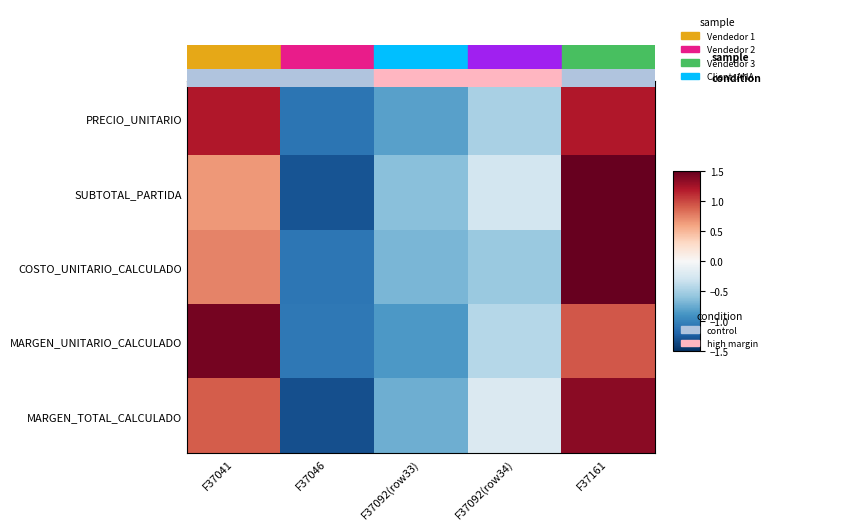

Reading left to right, what are all the values shown in this chart?

PRECIO_UNITARIO: F37041=1.2	F37046=-1.1	F37092(row33)=-0.8	F37092(row34)=-0.5	F37161=1.2
SUBTOTAL_PARTIDA: F37041=0.7	F37046=-1.3	F37092(row33)=-0.6	F37092(row34)=-0.3	F37161=1.6
COSTO_UNITARIO_CALCULADO: F37041=0.7	F37046=-1.1	F37092(row33)=-0.7	F37092(row34)=-0.6	F37161=1.6
MARGEN_UNITARIO_CALCULADO: F37041=1.4	F37046=-1.1	F37092(row33)=-0.9	F37092(row34)=-0.4	F37161=0.9
MARGEN_TOTAL_CALCULADO: F37041=0.9	F37046=-1.3	F37092(row33)=-0.7	F37092(row34)=-0.2	F37161=1.4